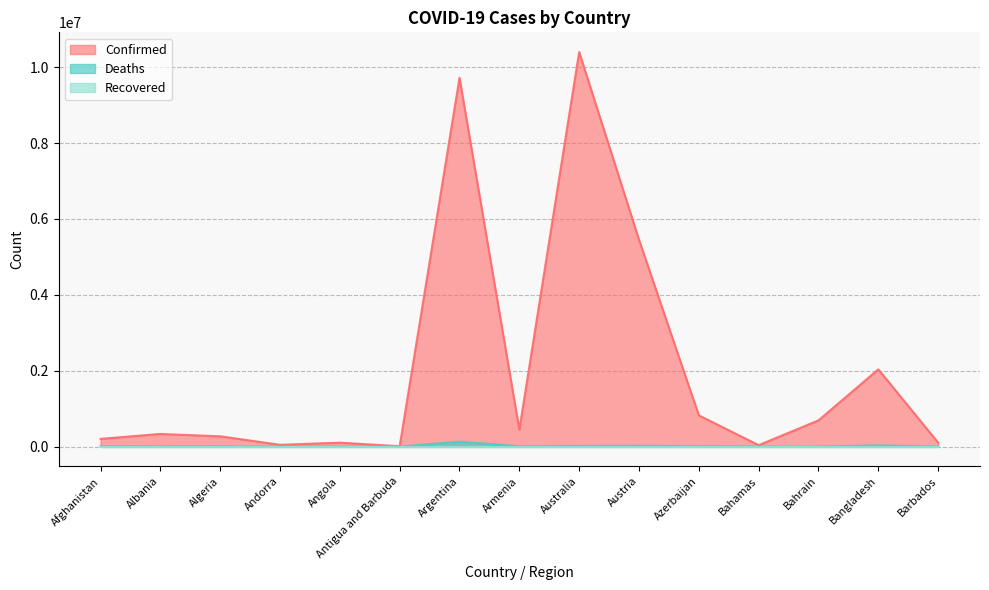

How many data points in Confirmed are above 332996?

7